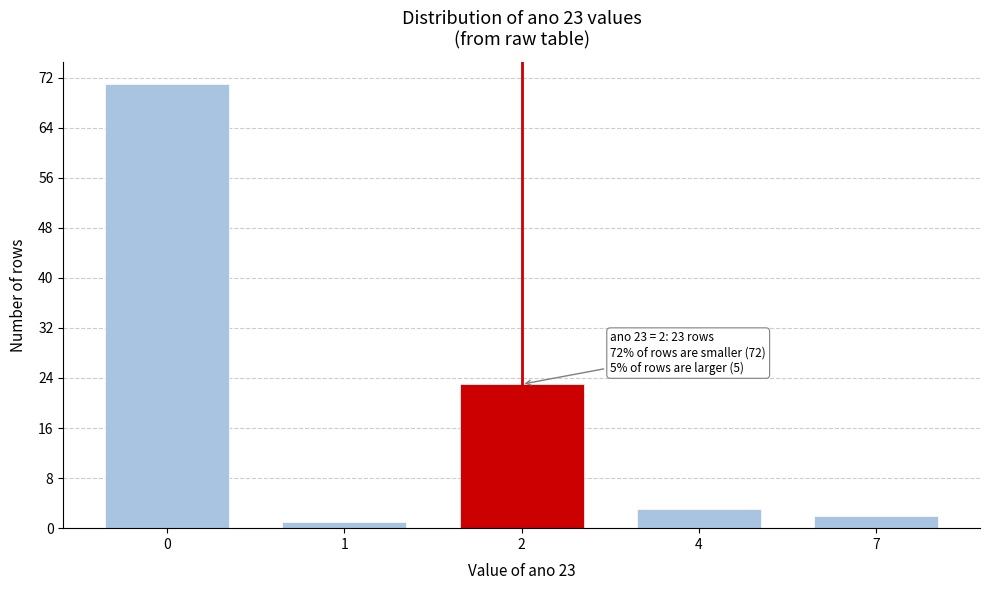

Reading left to right, list all the values displayed in this chart.

71	1	23	3	2